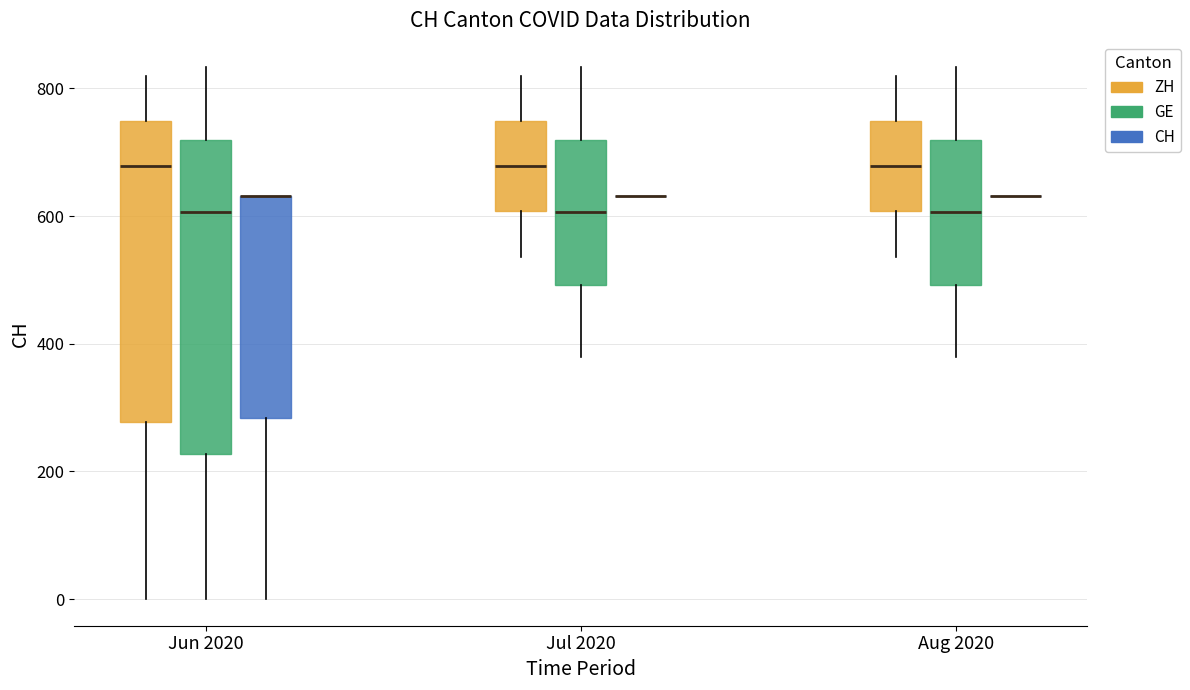

Reading left to right, transcribe this box plot: for each box, give where its median line is, the range the box spans, and where its two whiskers end, as read against the y-axis. The values are not printed on the chart, so give them approximately, as read against the axis.

Jun 2020 (ZH): median 680, box 280 to 740, whiskers 0 to 820
Jun 2020 (GE): median 600, box 220 to 720, whiskers 0 to 840
Jun 2020 (CH): median 640 (drawn on the box's upper edge), box 280 to 640, whiskers 0 to 640
Jul 2020 (ZH): median 680, box 600 to 740, whiskers 540 to 820
Jul 2020 (GE): median 600, box 500 to 720, whiskers 380 to 840
Jul 2020 (CH): box collapsed to a line at 640, whiskers 640 to 640
Aug 2020 (ZH): median 680, box 600 to 740, whiskers 540 to 820
Aug 2020 (GE): median 600, box 500 to 720, whiskers 380 to 840
Aug 2020 (CH): box collapsed to a line at 640, whiskers 640 to 640